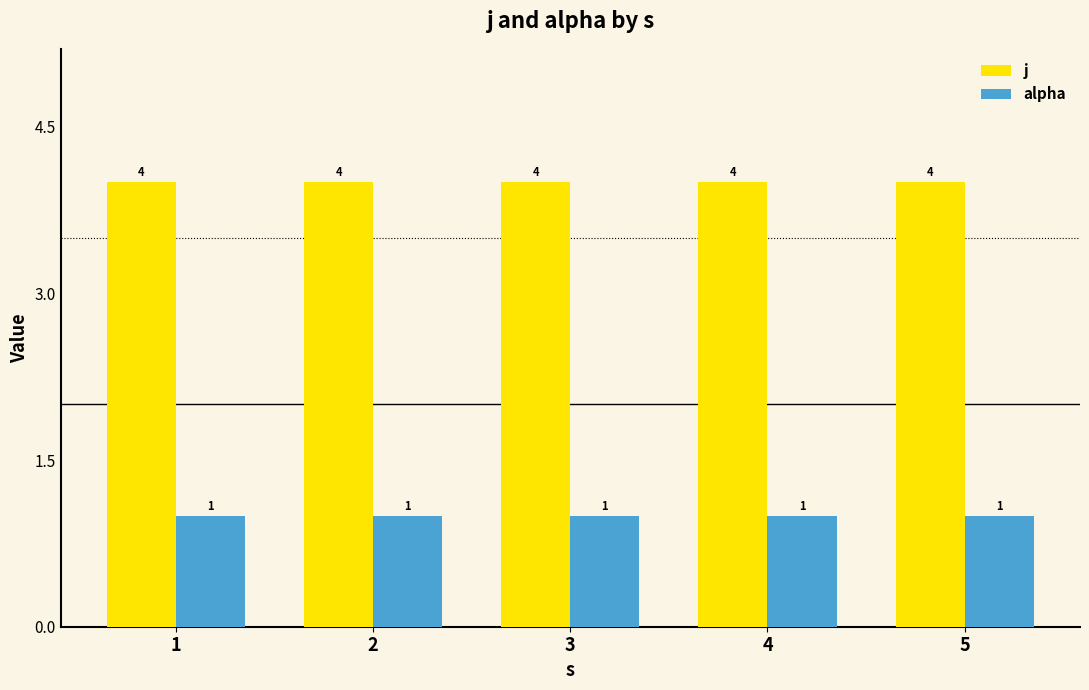

Reading left to right, extract all data points from this chart.

j: 1=4	2=4	3=4	4=4	5=4
alpha: 1=1	2=1	3=1	4=1	5=1